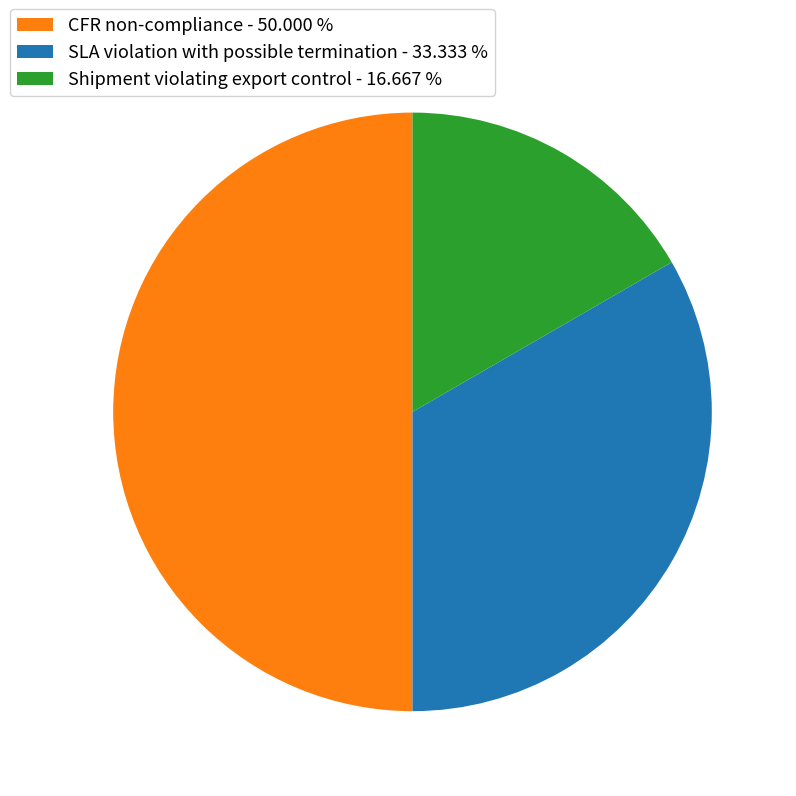

How many slices are in this pie chart?

3